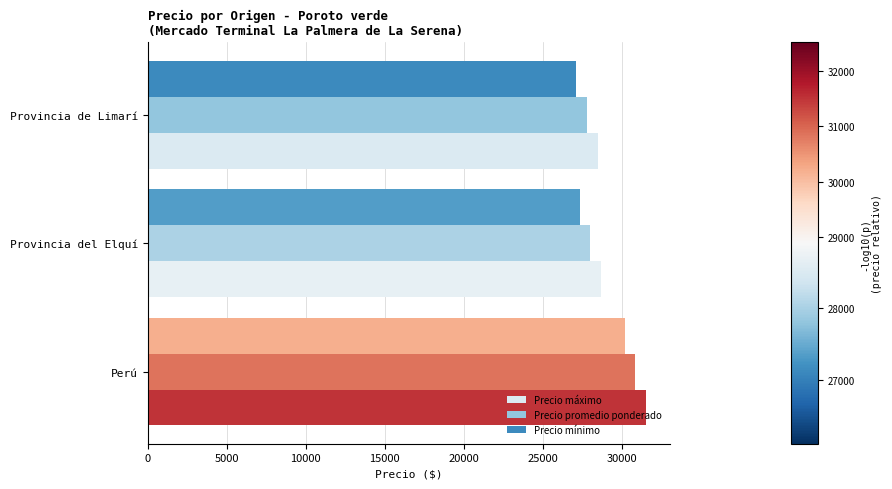

Count the number of categories in the chart.

3